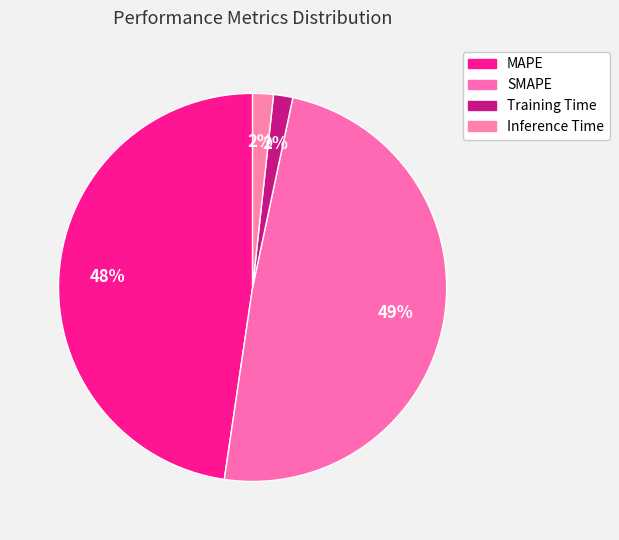

Rank the categories by value from highest to lowest.

SMAPE, MAPE, Inference Time, Training Time